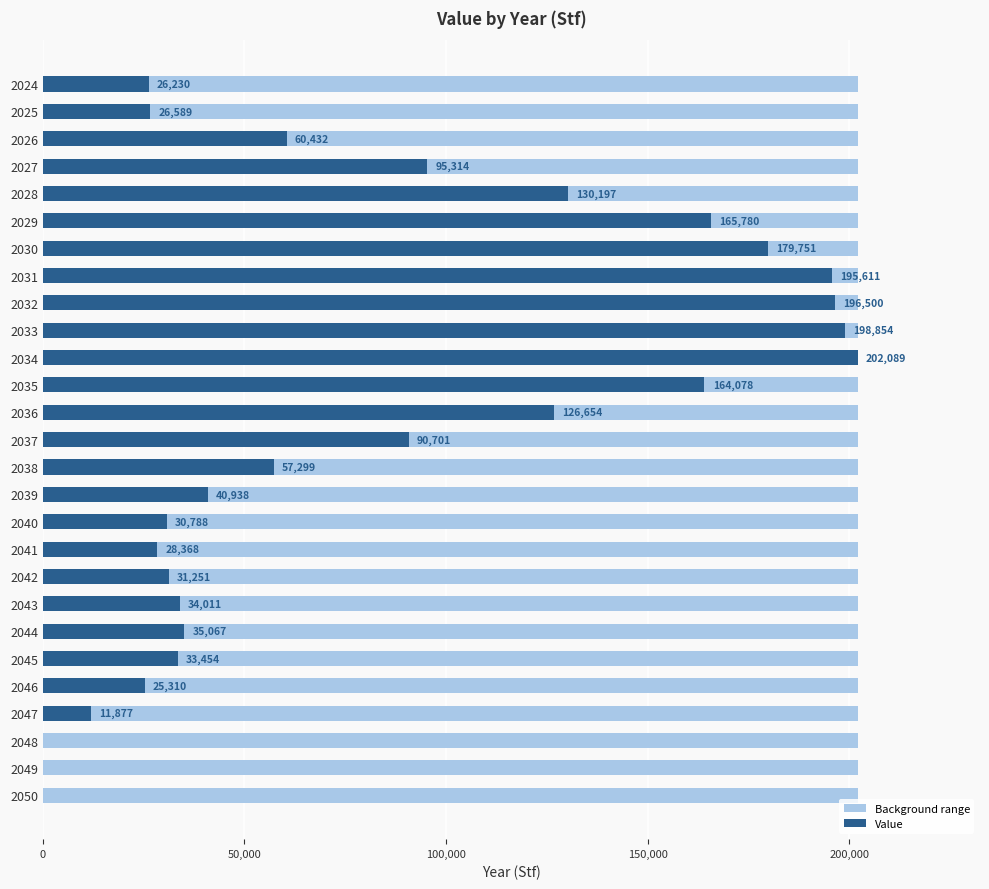

What is the difference between the maximum and minimum values?

202089.0